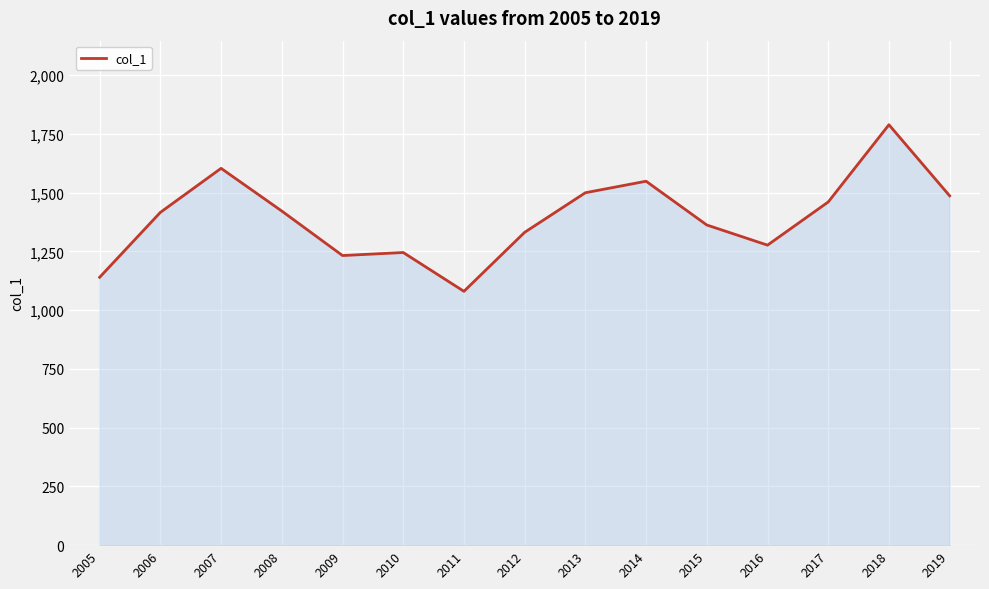

The value at 2015 is 2235.0. True or false?

False